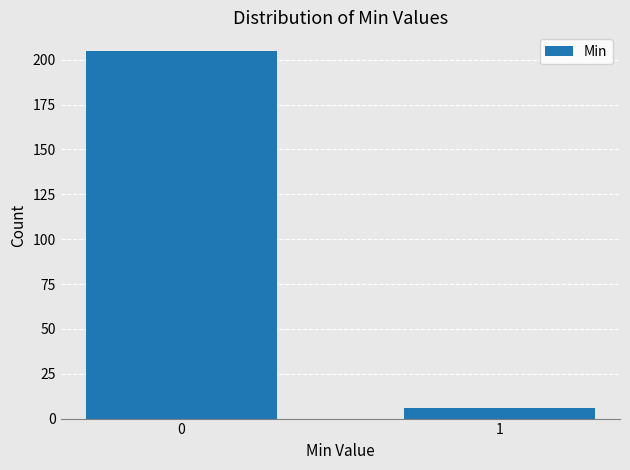

Reading left to right, list all the values displayed in this chart.

0=205	1=6